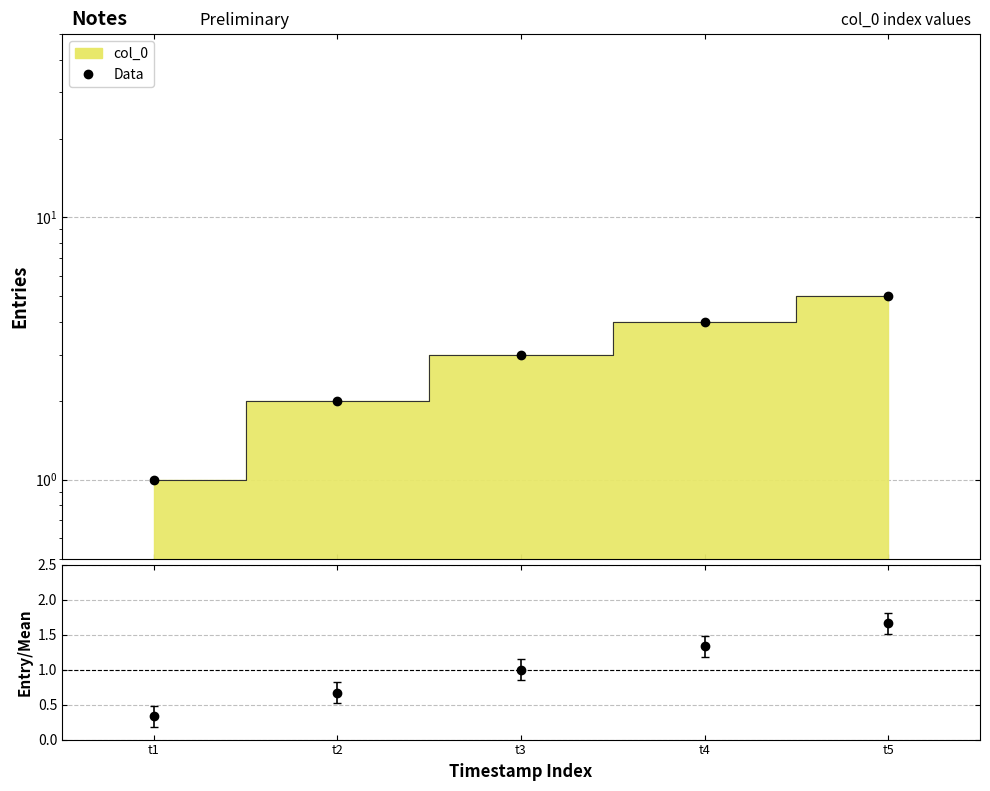

How many values in the ratio series exceed 1?

2